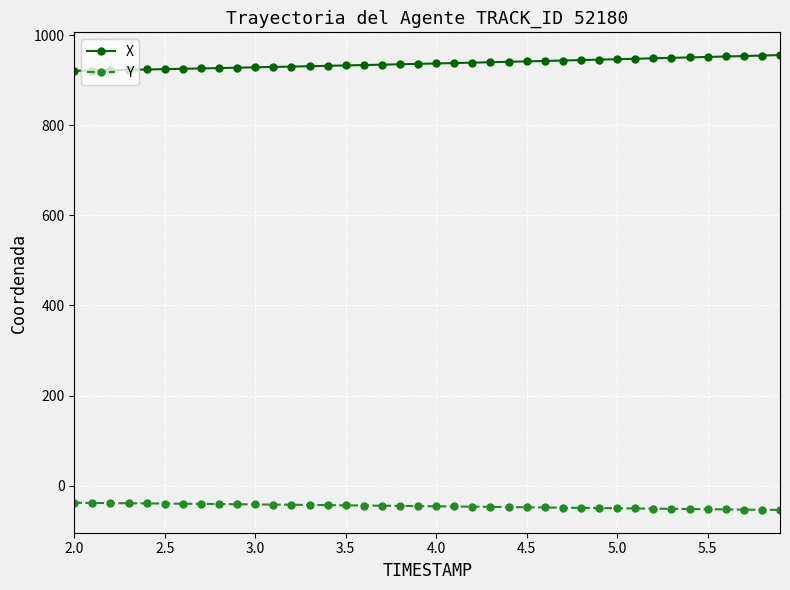

At how many categories does at least one series exceed 133?

40